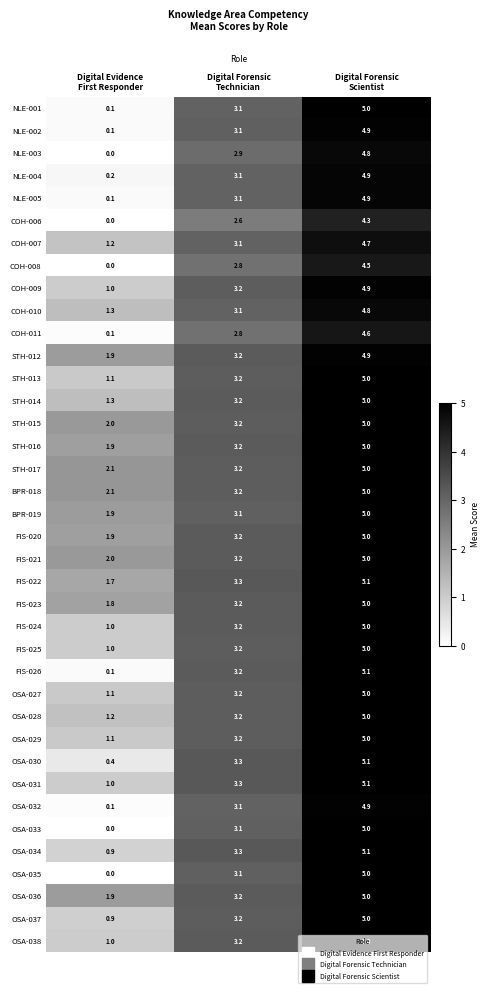

What is the sum of all FIS-020 values?

10.1